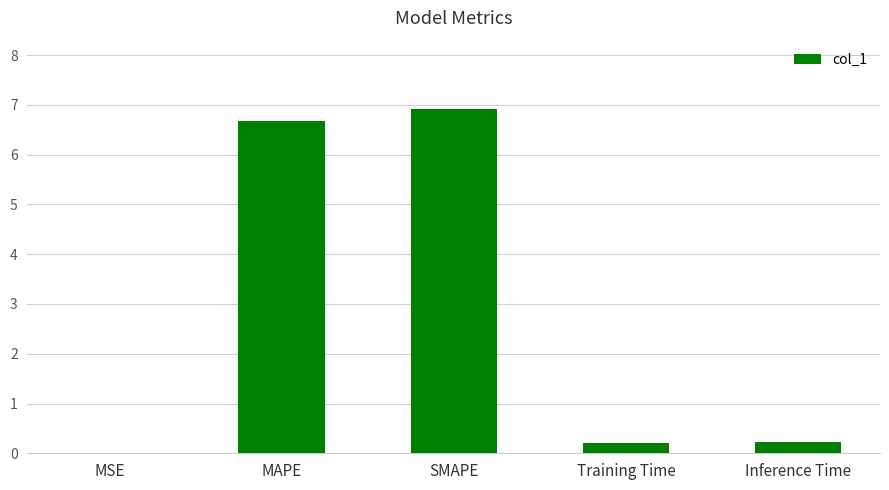

True or false: the data shows 2.7 at SMAPE.

False